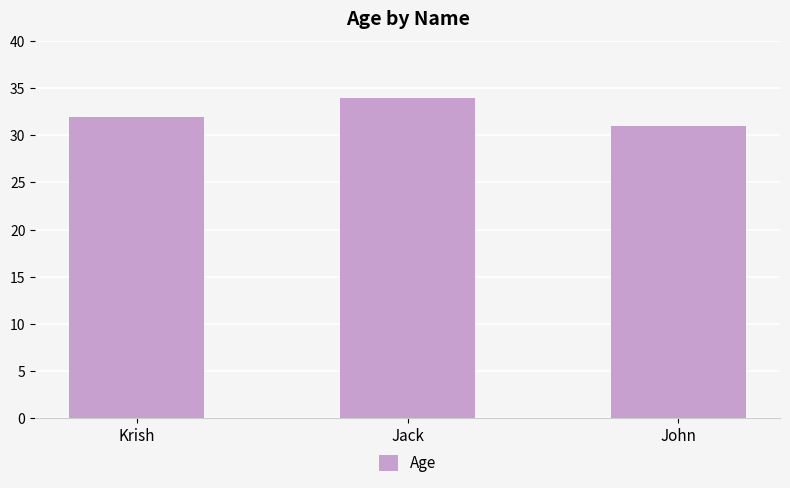

What is the average value?

32